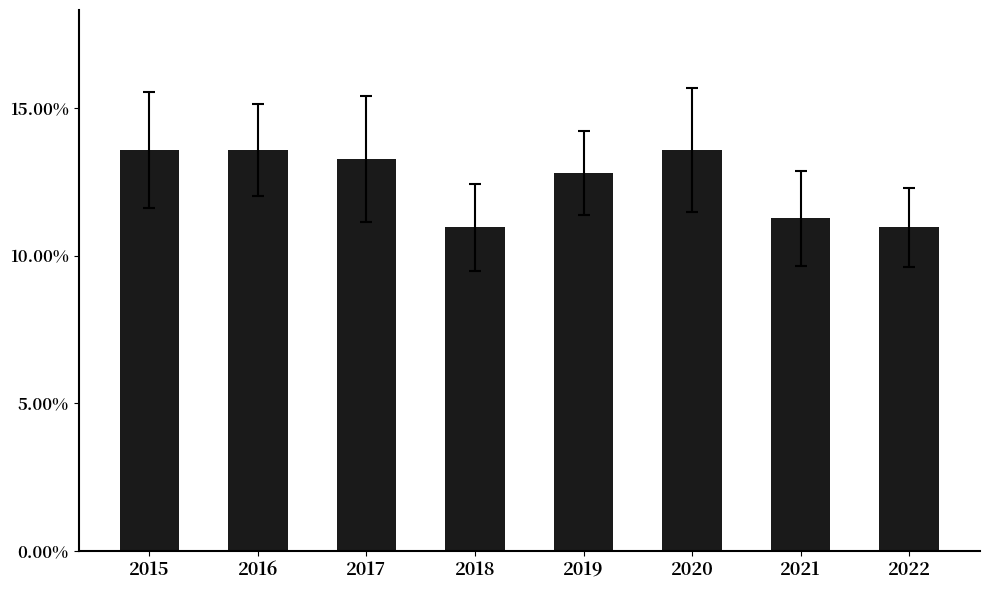

How many distinct data groups are displayed?

1